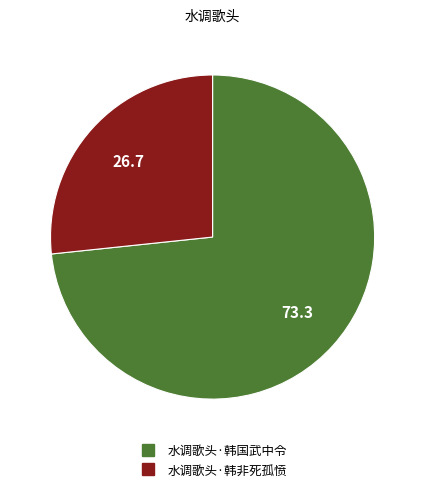

Combined, do 水调歌头·韩国武中令 and 水调歌头·韩非死孤愤 account for over 50%?

Yes